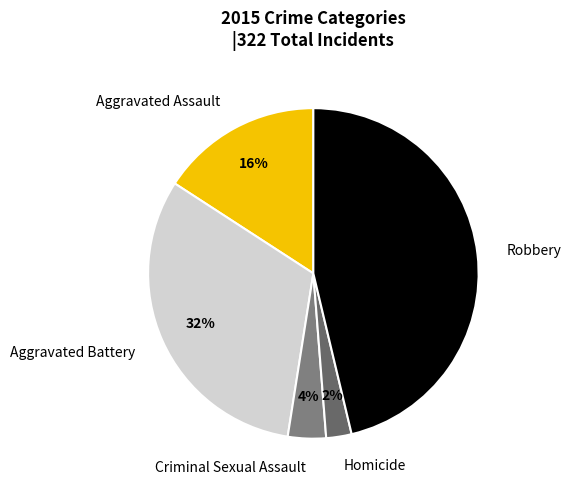

How many slices are in this pie chart?

5